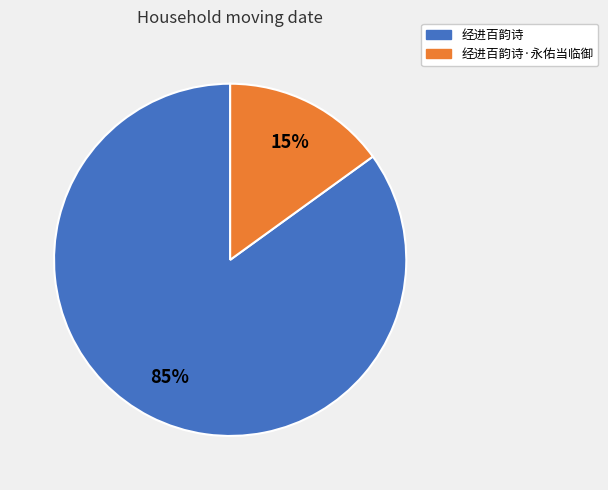

Do 经进百韵诗·永佑当临御 and 经进百韵诗 together represent more than half of the pie?

Yes